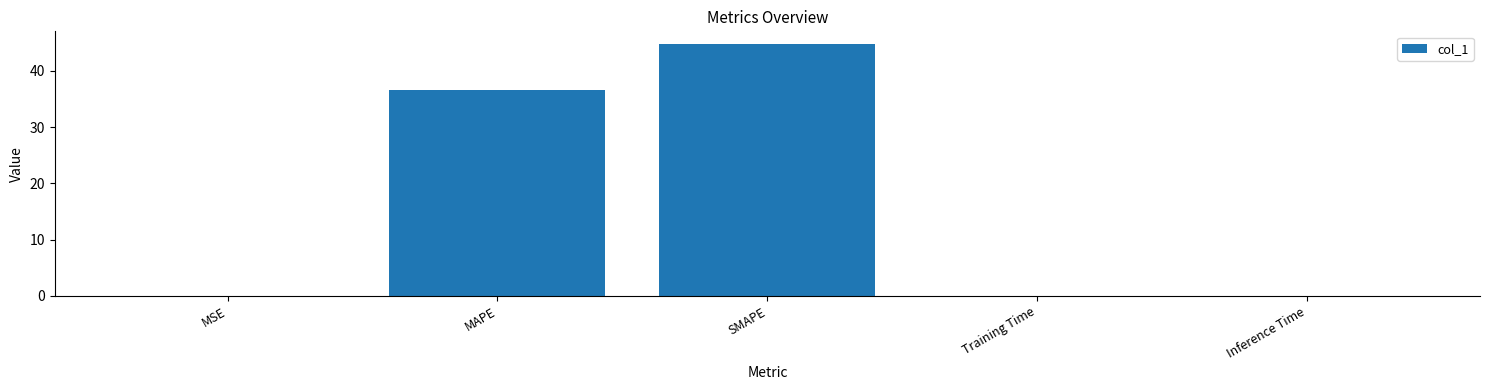

Which label corresponds to the largest value in the chart?

SMAPE